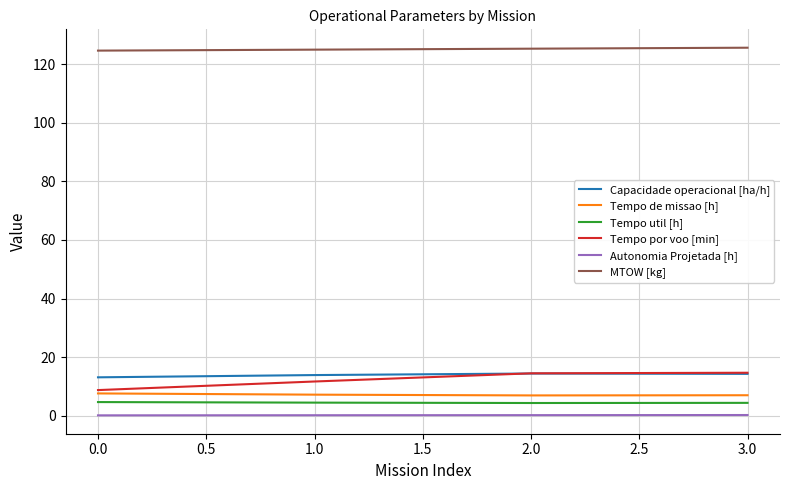

The Autonomia Projetada [h] series shows 0.2 at 3.0. True or false?

True